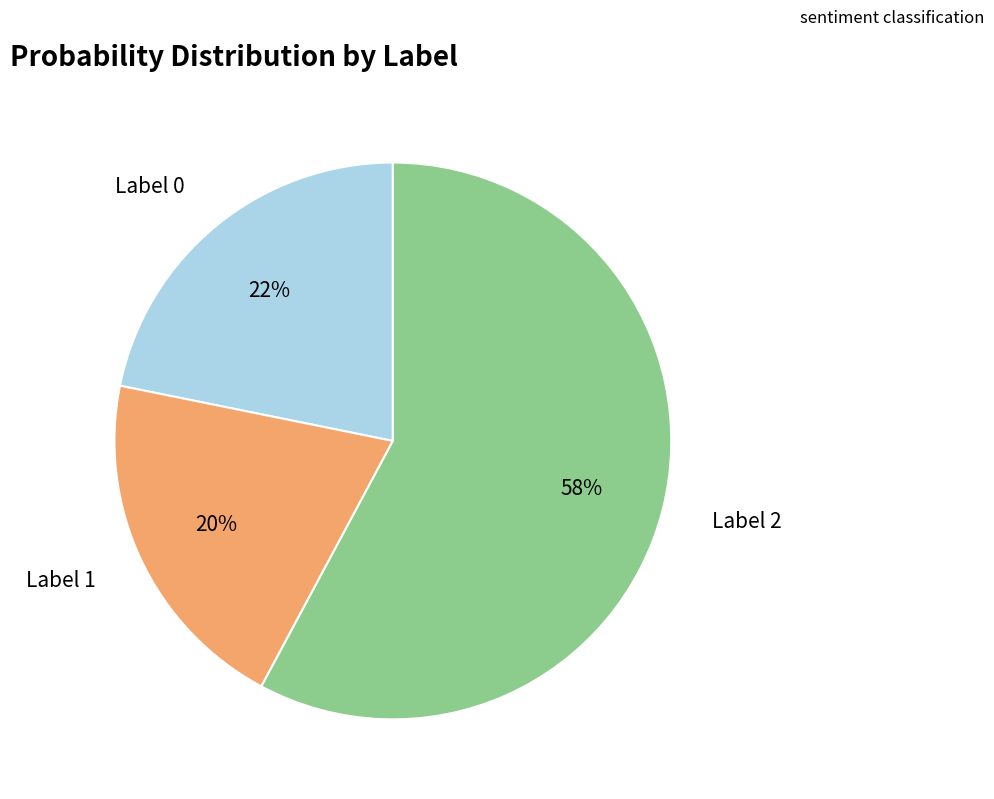

To the nearest percent, what is the average slice percentage?

33%